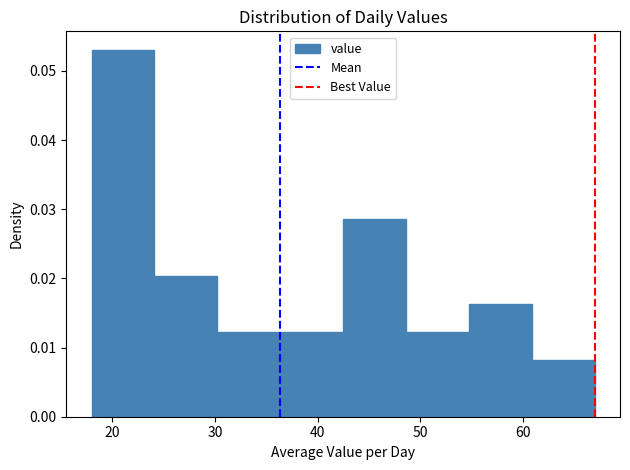

Reading left to right, list every bar in this chart as the range it spans on the x-axis followed by its height. Neither the bar edges nor the heights are printed on the chart, so give them approximately, as read against the axes.

18 to 24: 0.053
24 to 30: 0.020
30 to 36: 0.012
36 to 43: 0.012
43 to 49: 0.029
49 to 55: 0.012
55 to 61: 0.016
61 to 67: 0.008